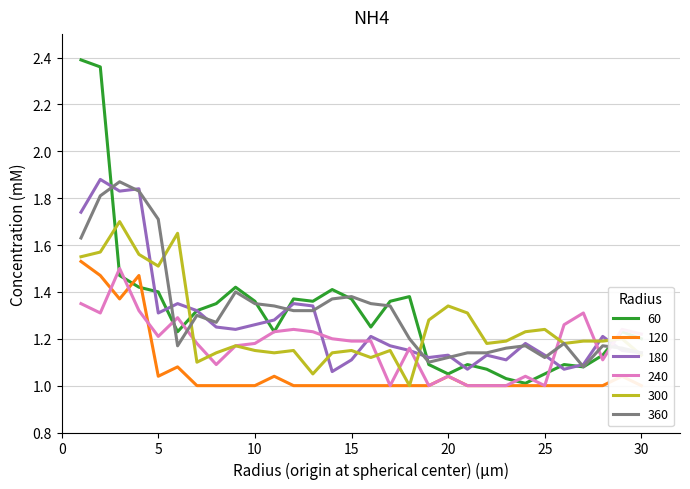

What is the difference between the maximum and second lowest values in the ano 30 series?

0.8